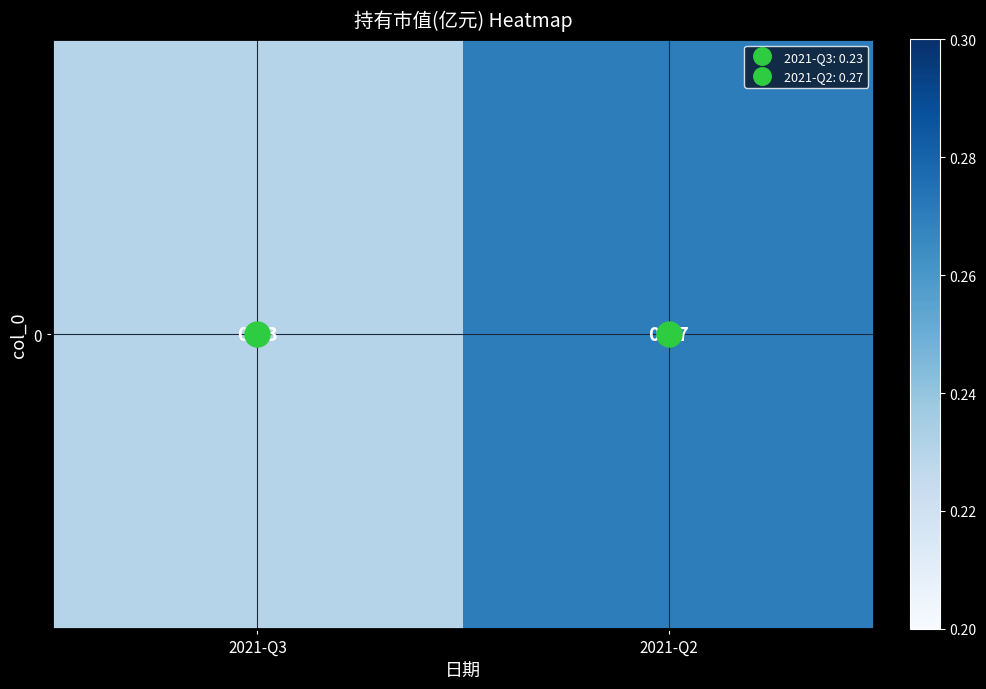

Reading right to left, what are all the values shown in this chart?

2021-Q2=0.3	2021-Q3=0.2